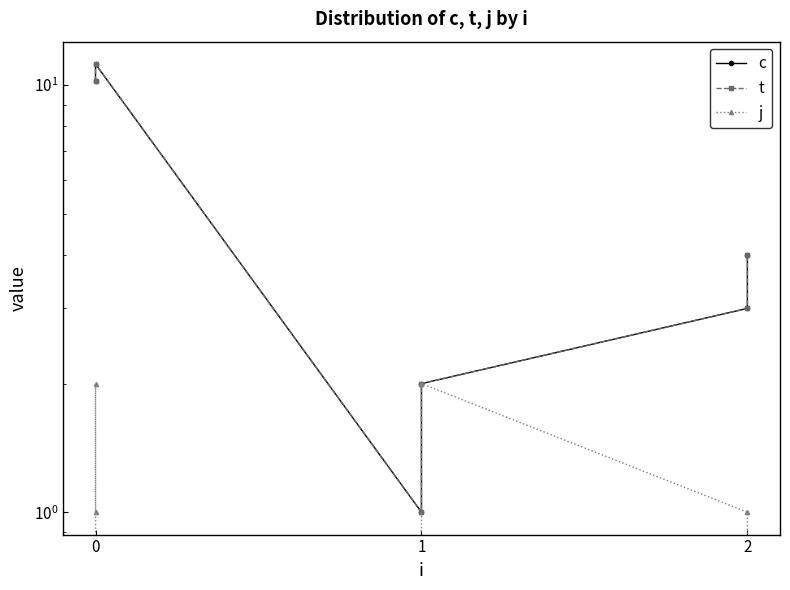

True or false: c and t intersect in this chart.

False